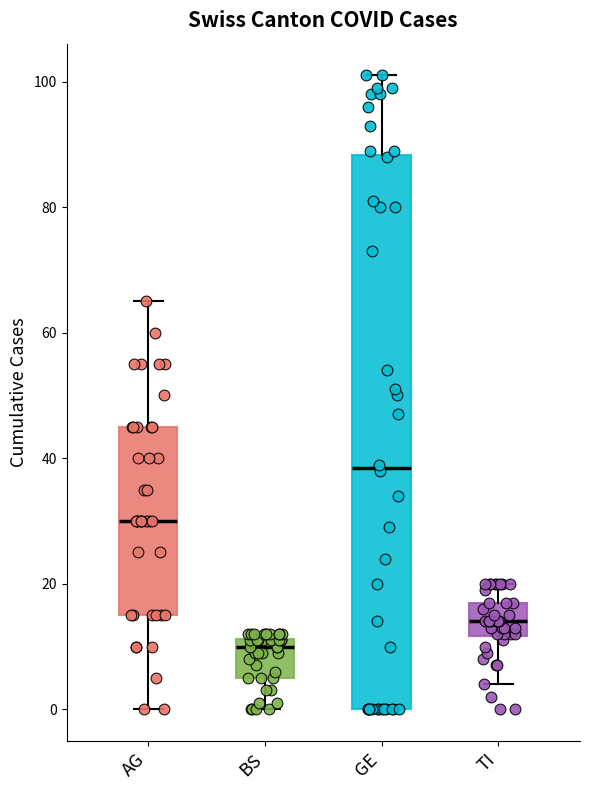

Comparing the boxes themselves (not the whiskers), which one is the tallest?

GE